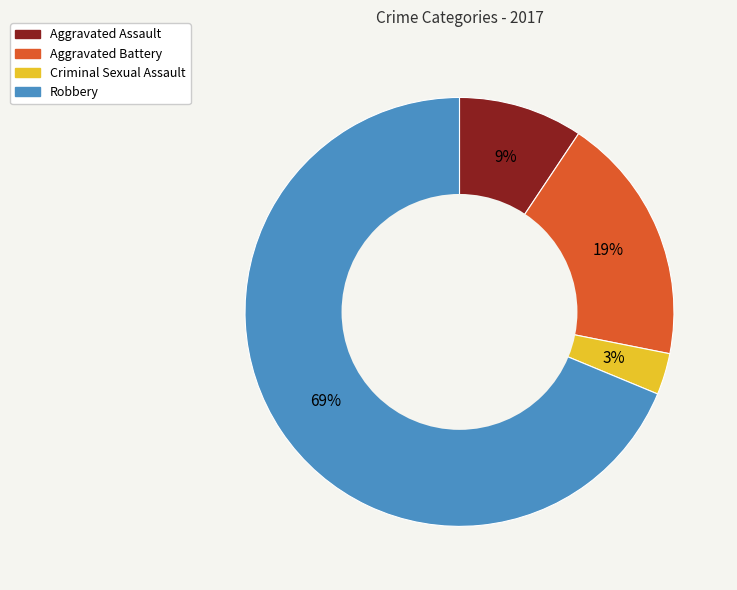

Is it true that Aggravated Battery is 10% of the pie?

False